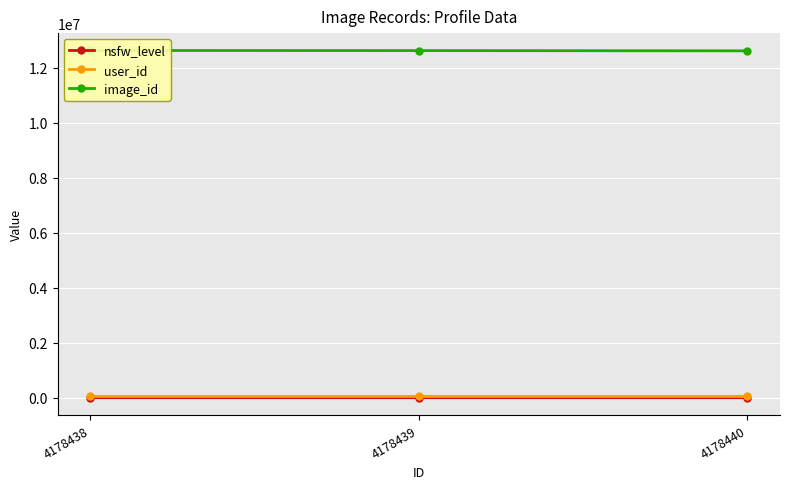

Which category has the highest value in the user_id series?

4178438